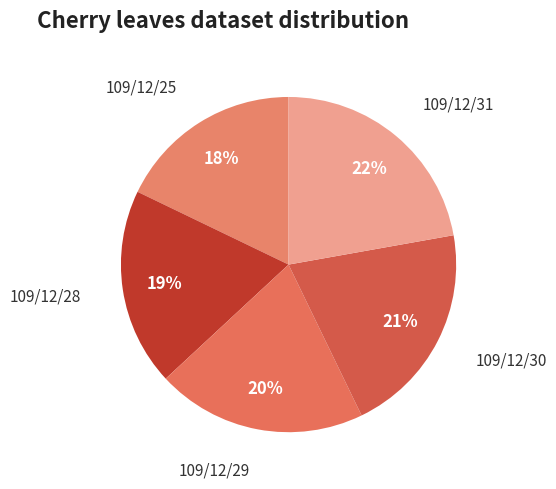

Count the number of slices in the pie.

5